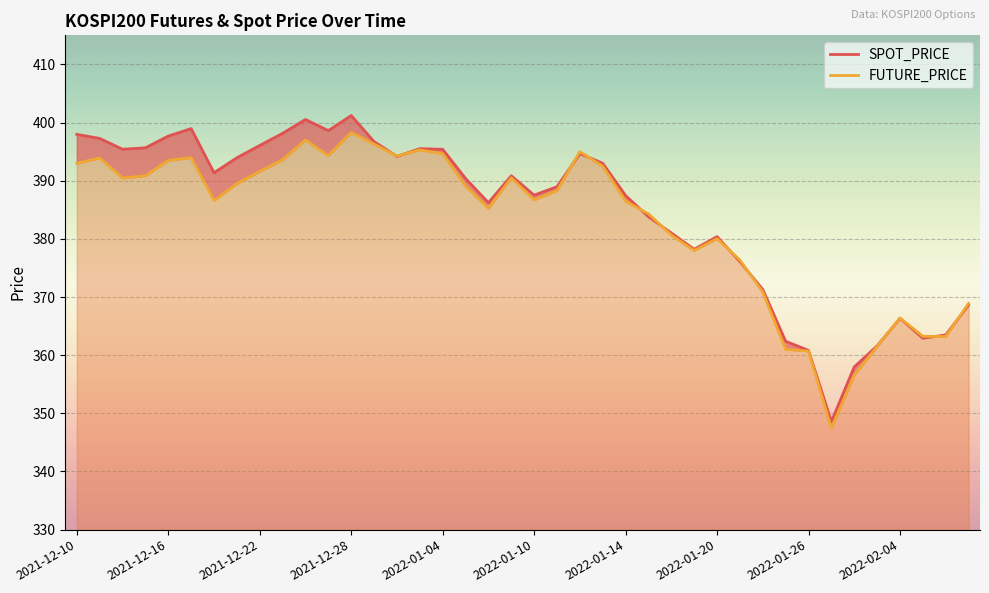

Which label corresponds to the smallest value in the chart?

2022-01-27